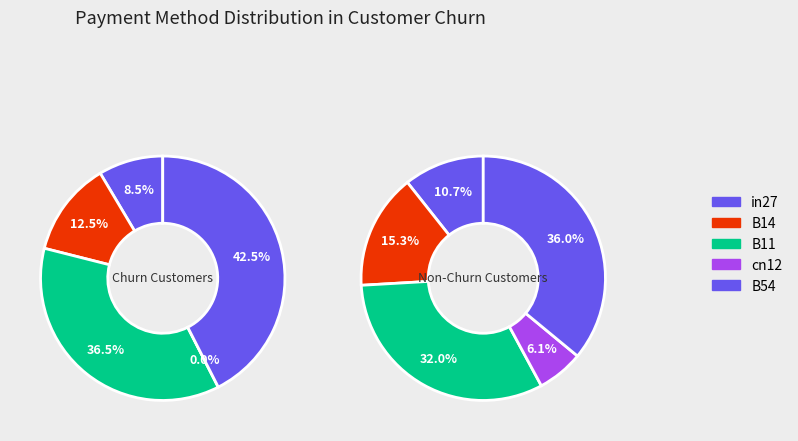

Is there any slice that represents more than half of the pie?

No